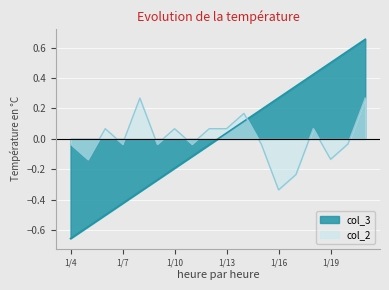

What is the value of the col_2 point at the 9th from the left?

0.1